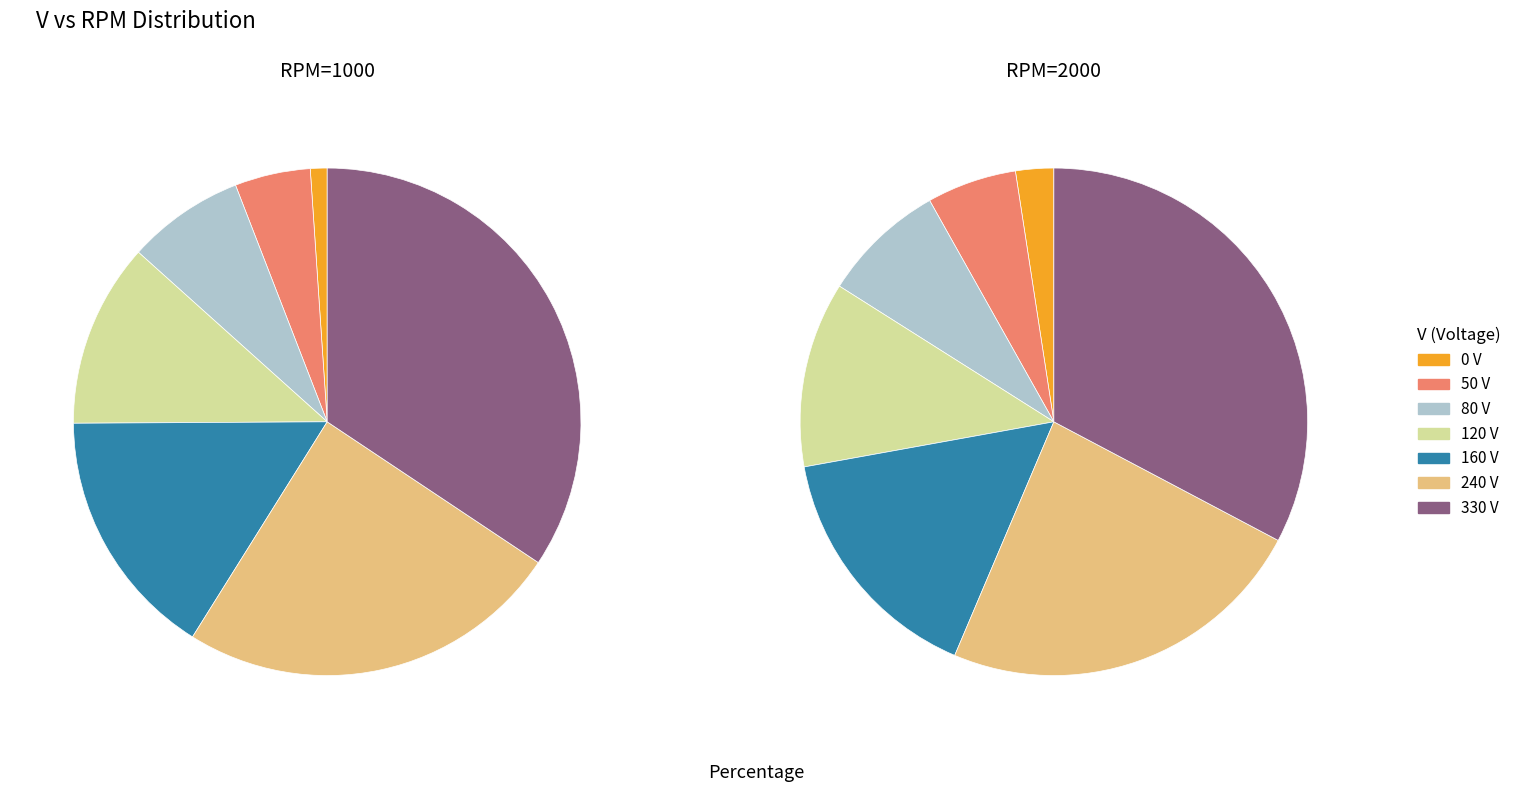

Combined, do 2 and 5 account for over 50%?

No